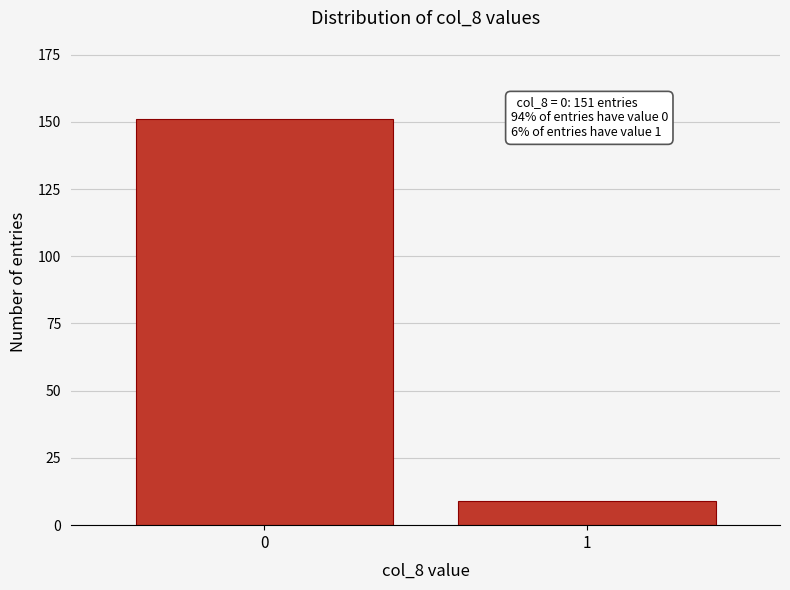

Reading right to left, transcribe all the data shown in this chart.

1=9	0=151